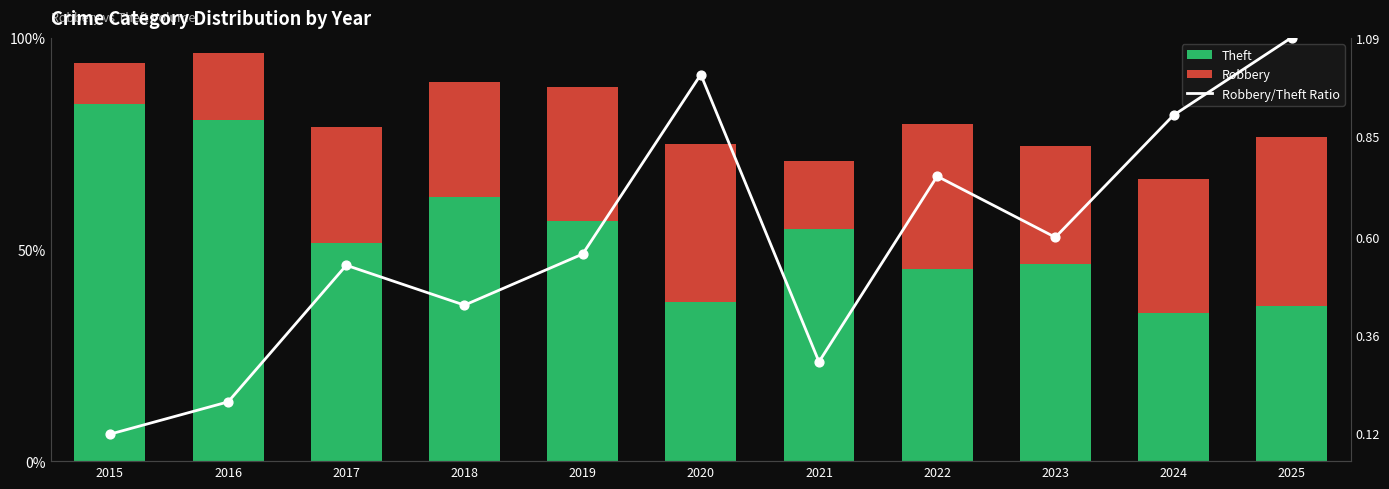

What is the total value across all series at 2023?

75.0